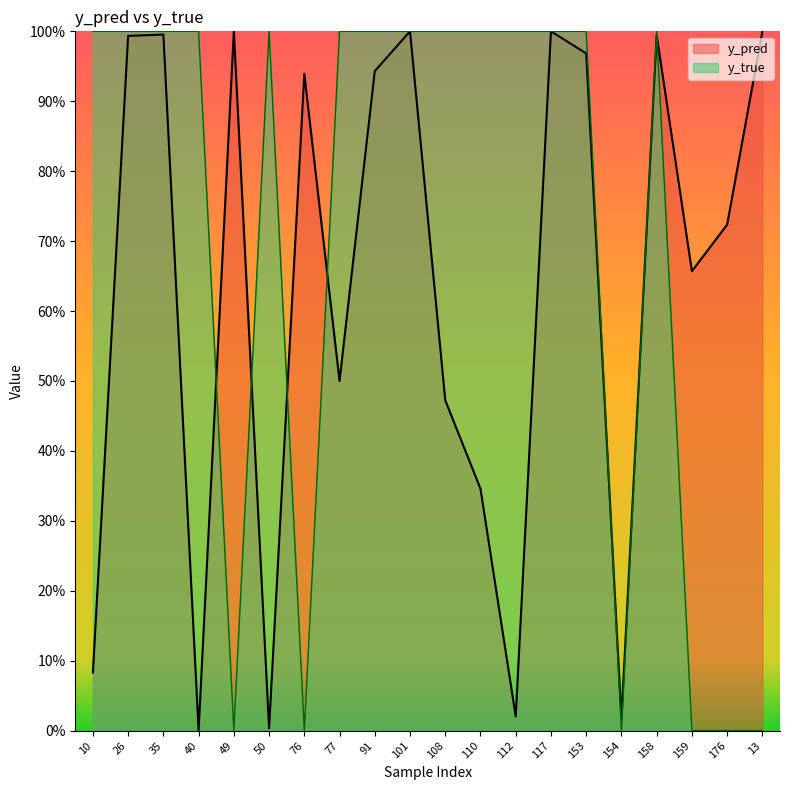

Count the y_true values in the range 0 to 1.

20